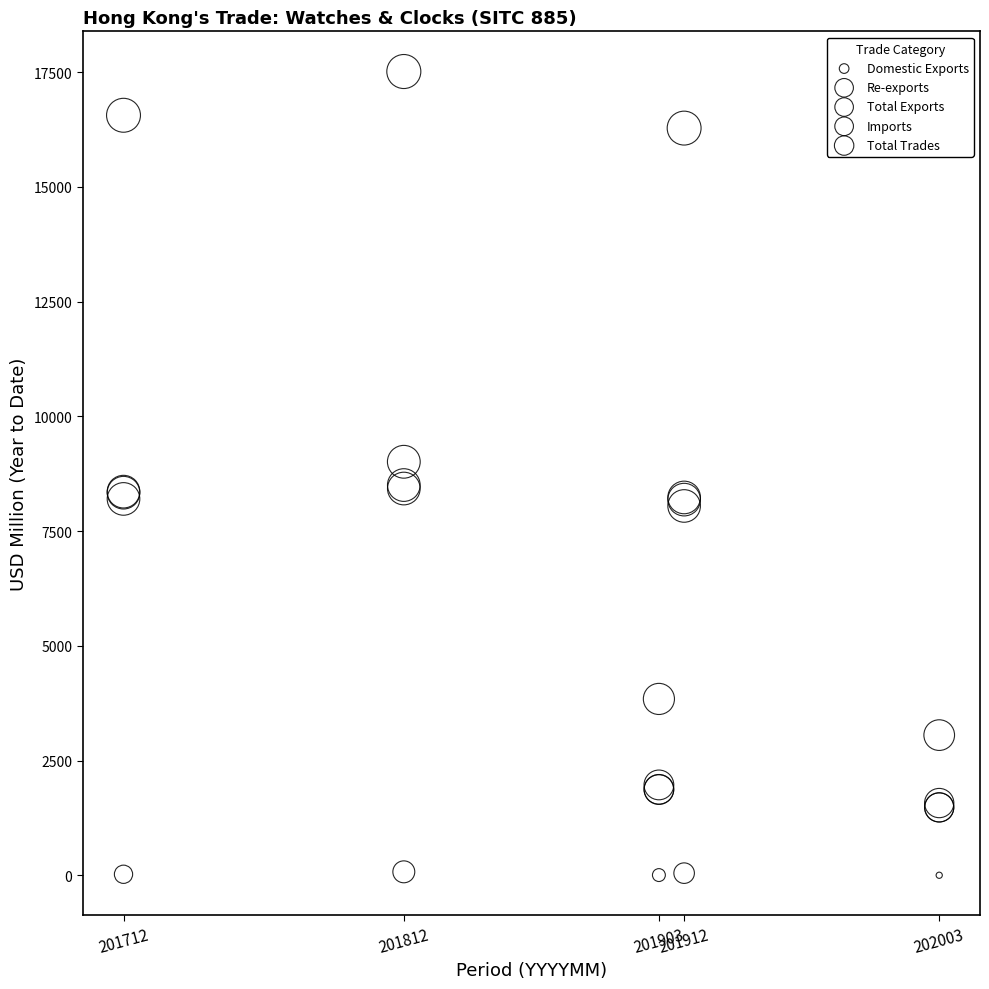

Which series reaches the maximum Y coordinate?

Total Trades